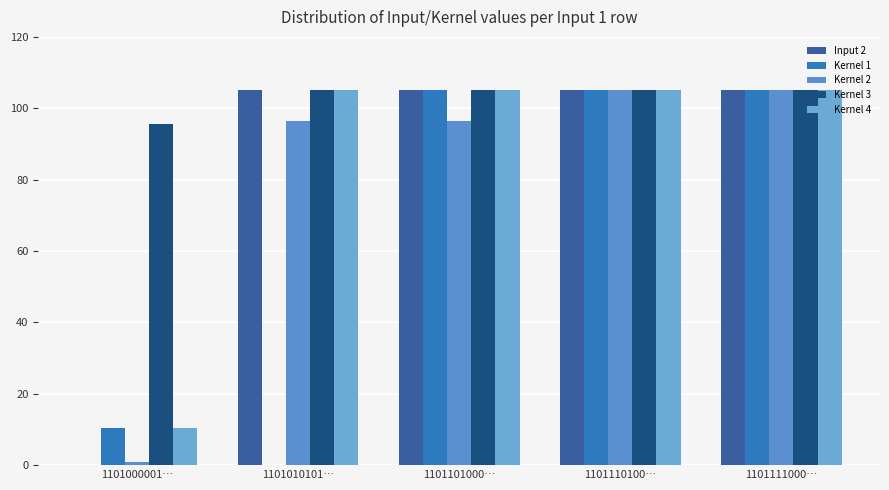

What is the value of the Kernel 4 bar at the 4th from the left?

105.0